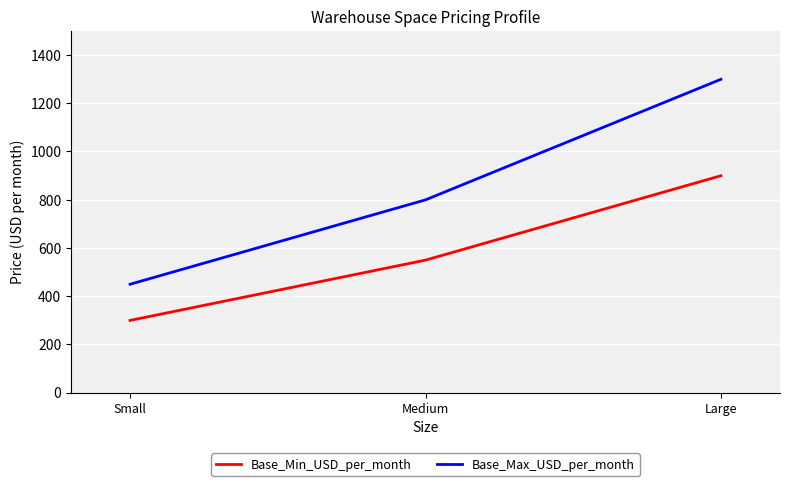

Reading right to left, what are all the values shown in this chart?

Base_Min_USD_per_month: 899	549	299
Base_Max_USD_per_month: 1299	799	449